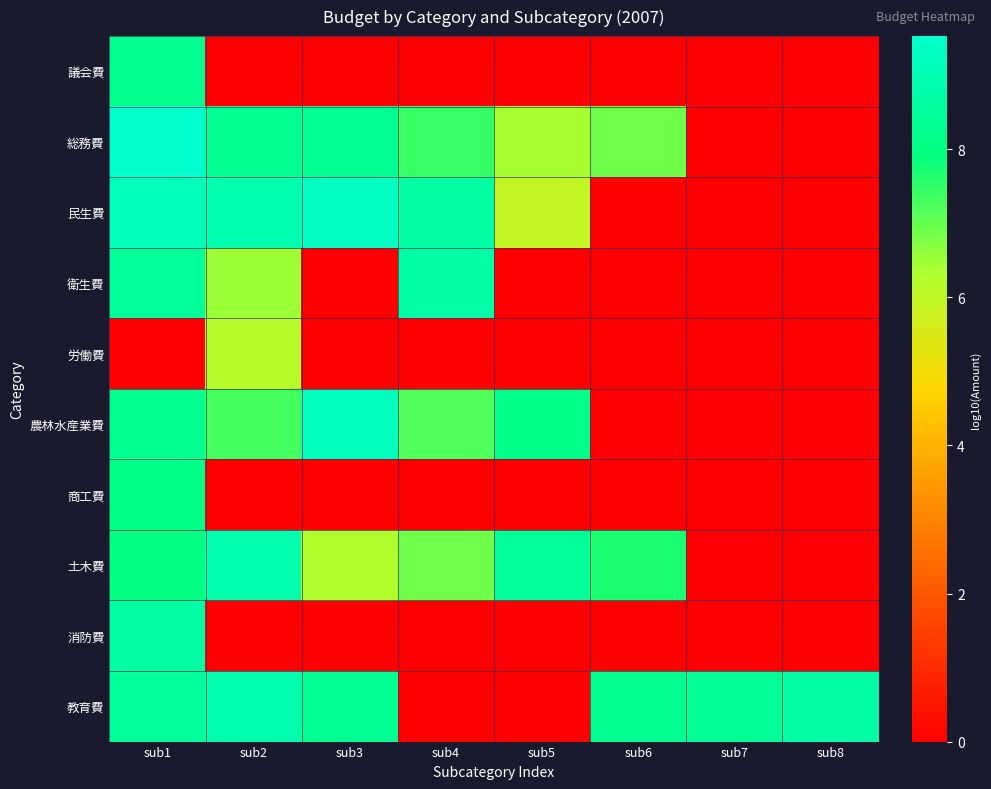

Between sub8 and sub5, which is larger?

sub8